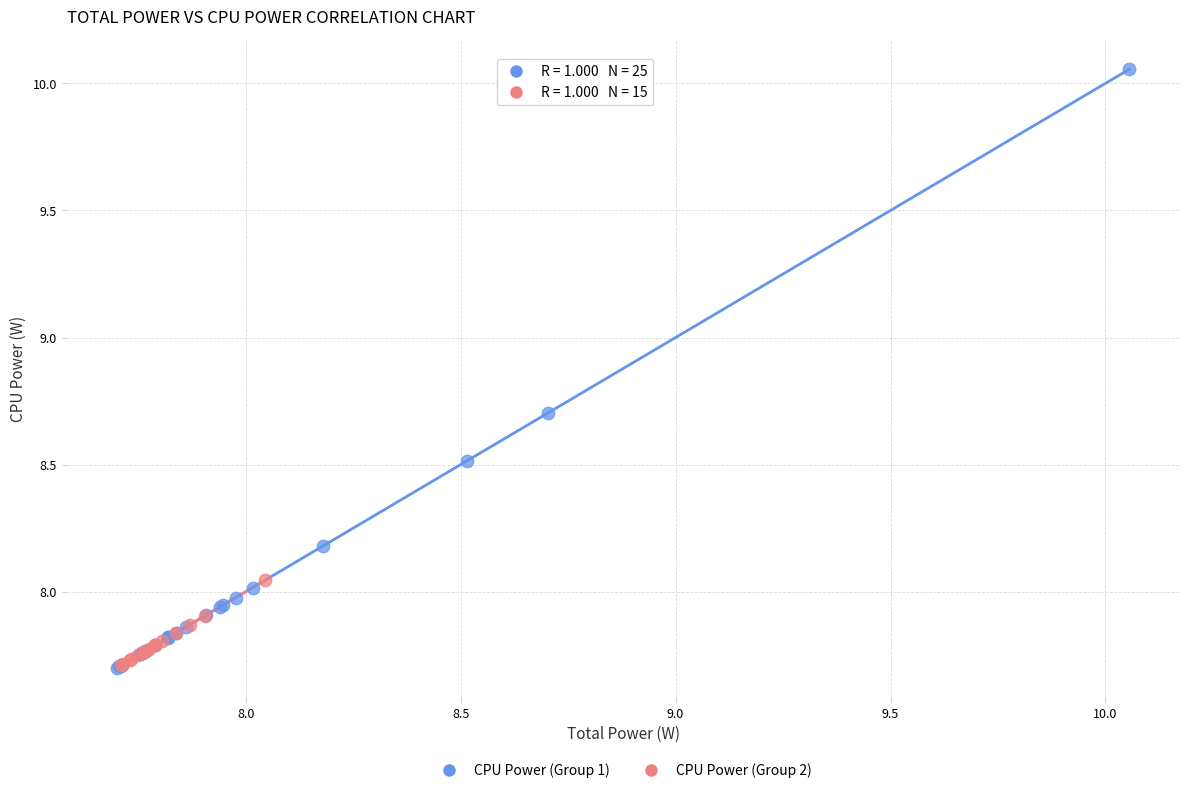

Which series has the widest spread of Y values?

CPU Power (Group 1)